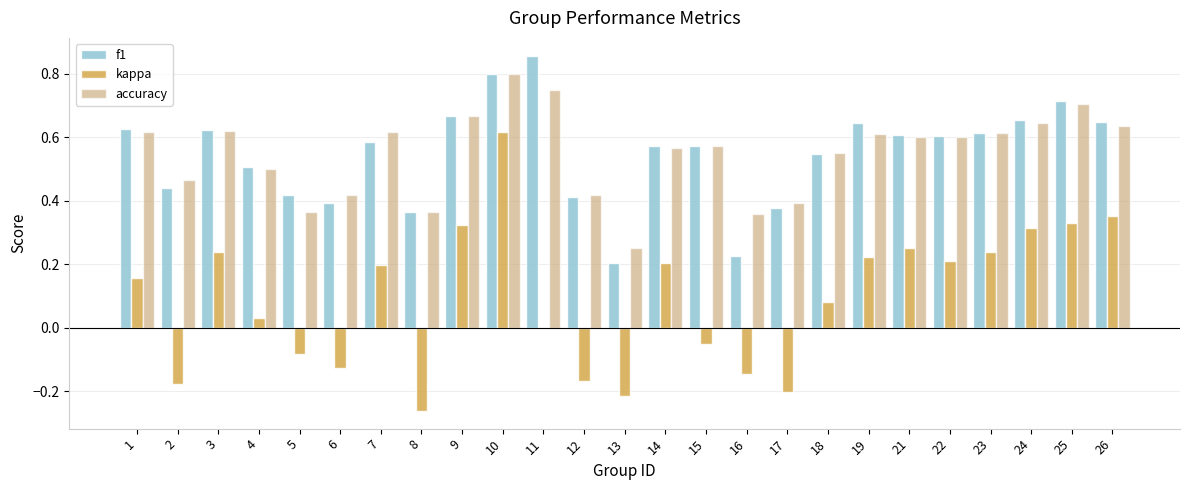

How many groups of bars are there?

25